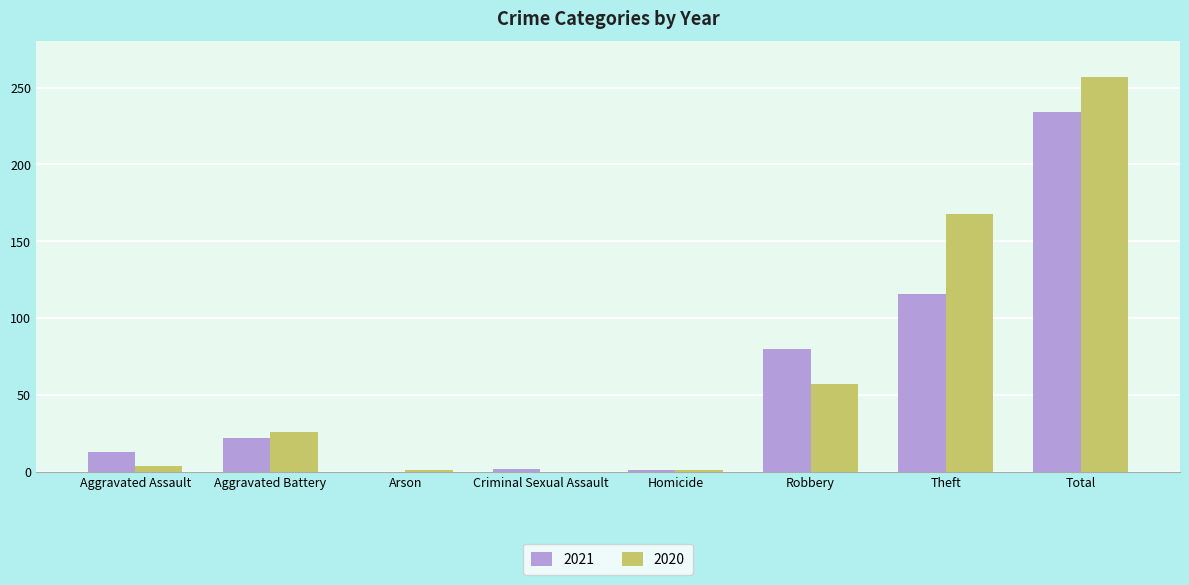

What are all the series names shown in the legend?

2021, 2020